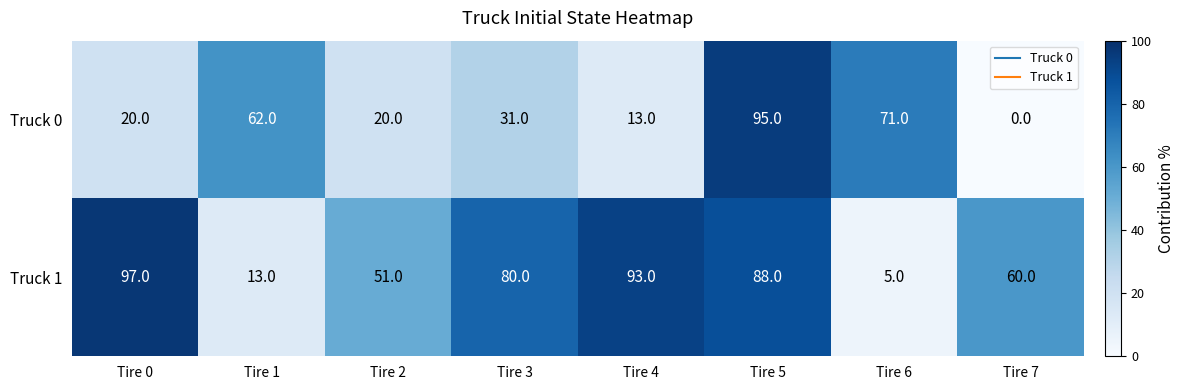

How many data points does each series have?

8